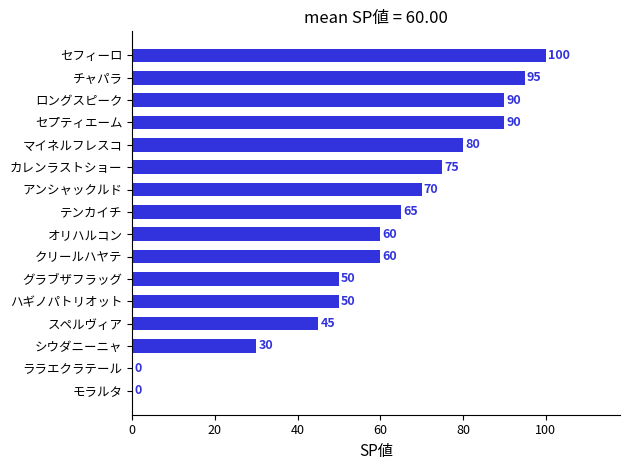

What is the change in value from スペルヴィア to マイネルフレスコ?

+35